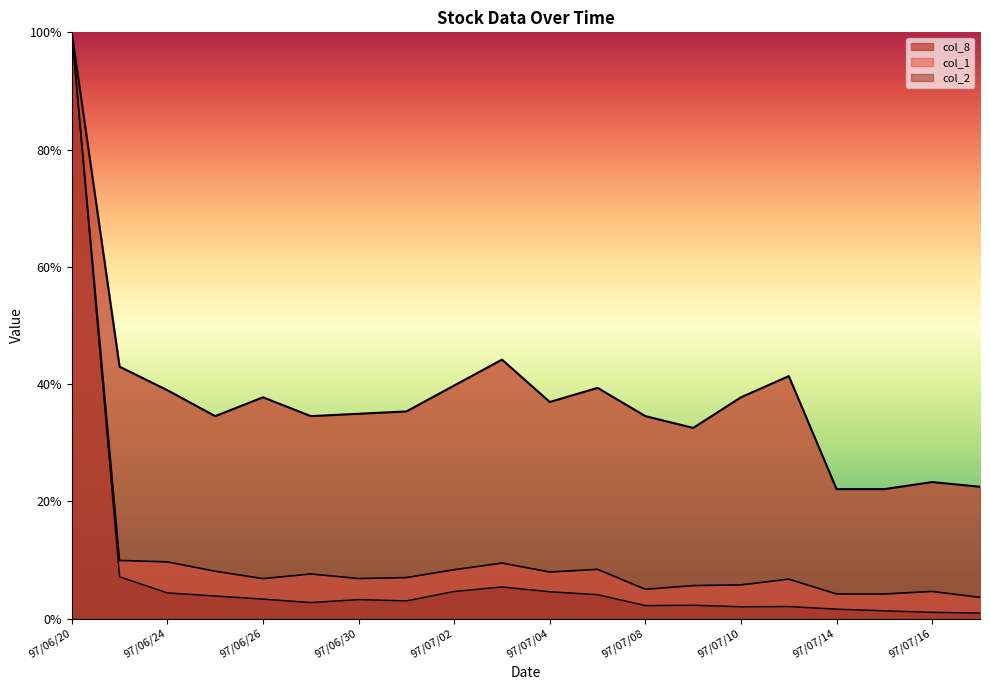

What position from the left is 97/07/09?

14